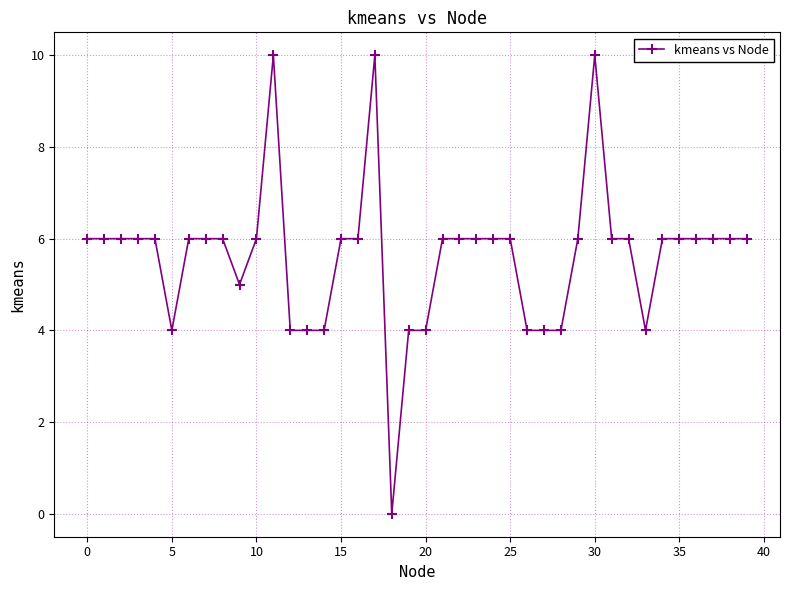

What is the value of the 35th point from the left?

6